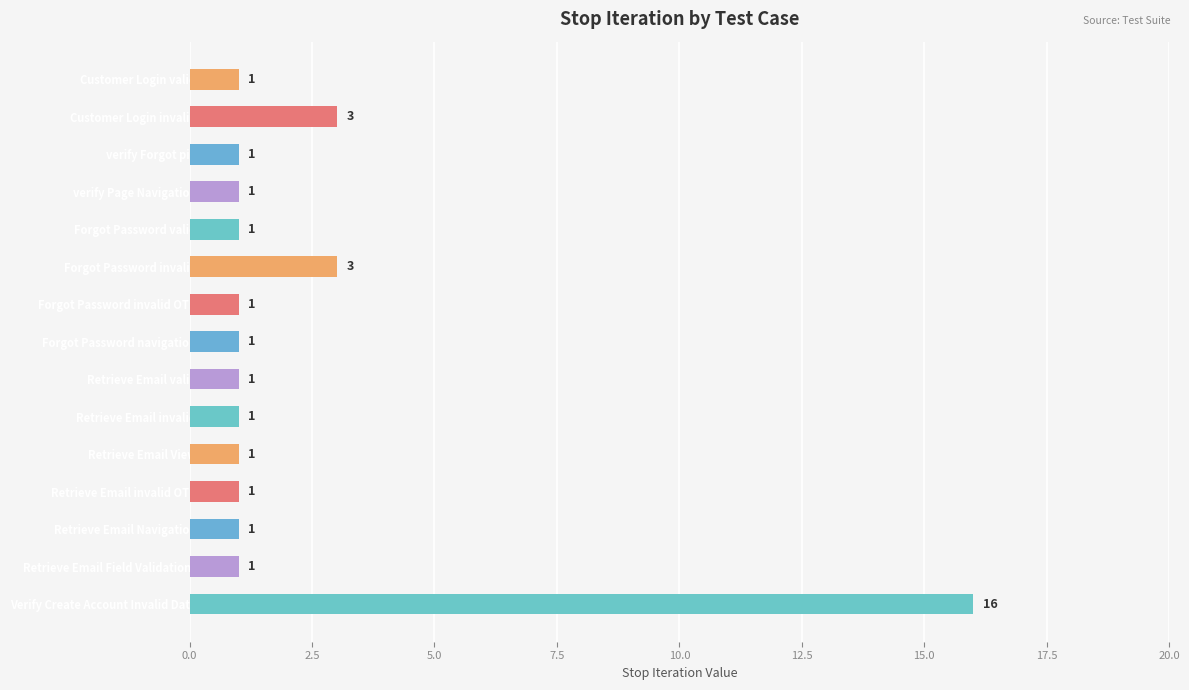

Approximately how many times larger is the value at Forgot Password invalid compared to Retrieve Email valid?

3.0